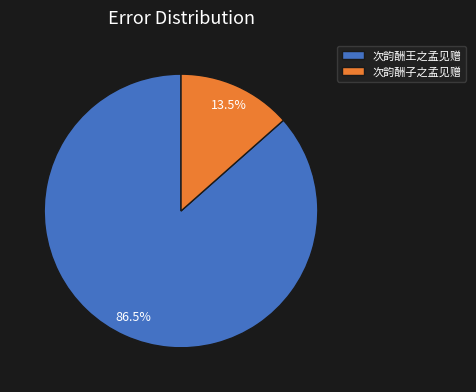

What is the smallest slice in the pie chart?

次韵酬子之孟见赠